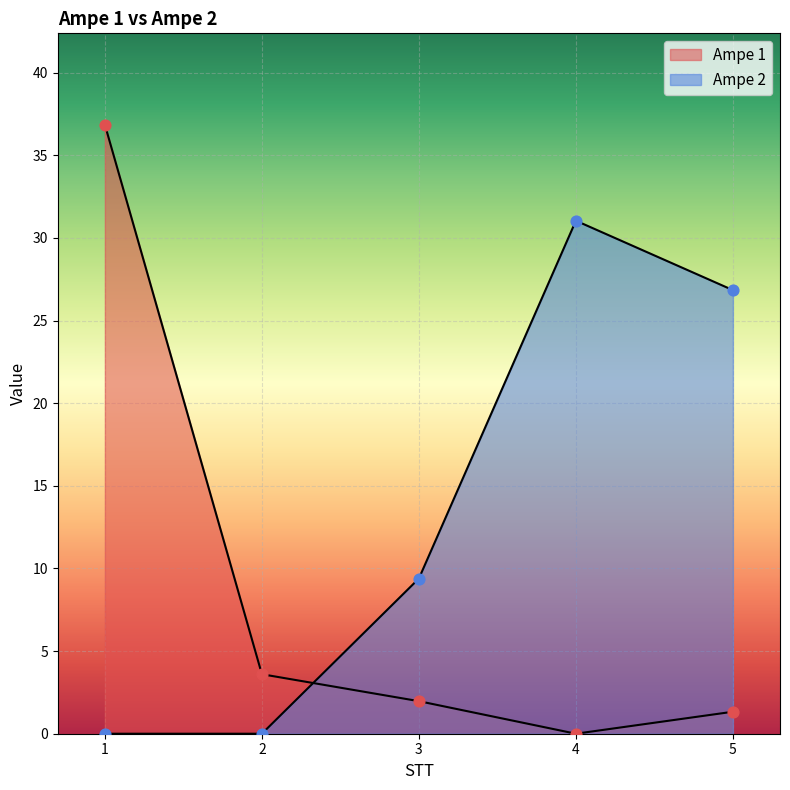

Which series has the largest total across all categories?

Ampe 2